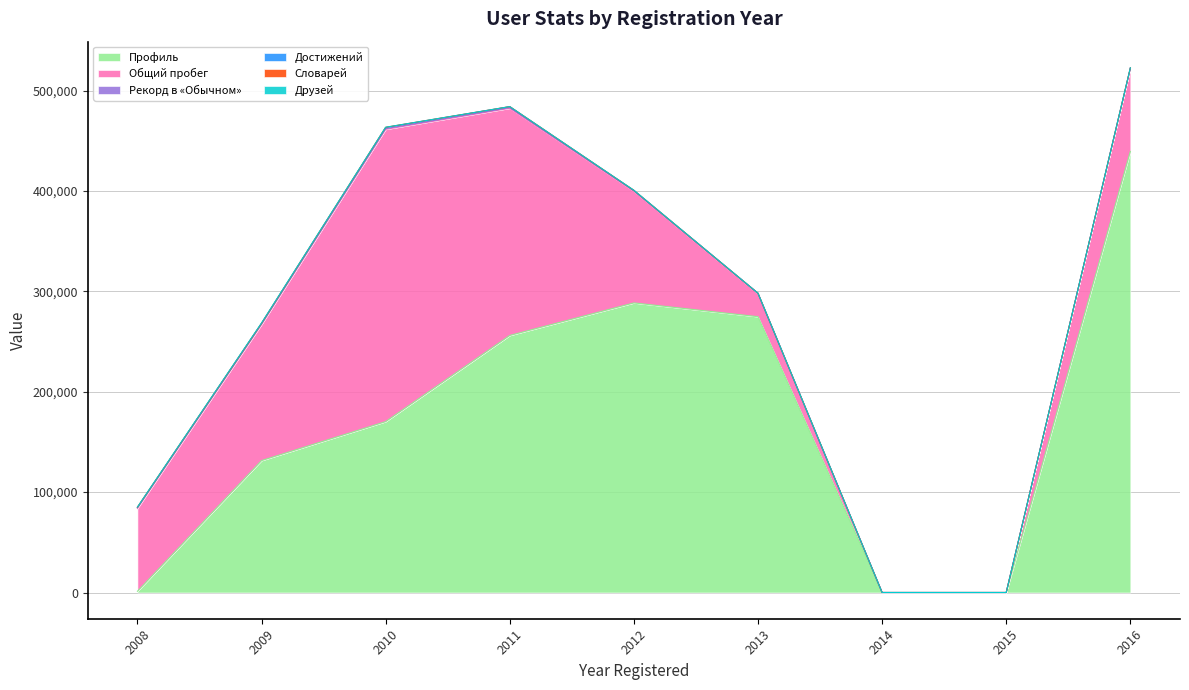

True or false: Друзей has more than 2 interior local peaks.

False